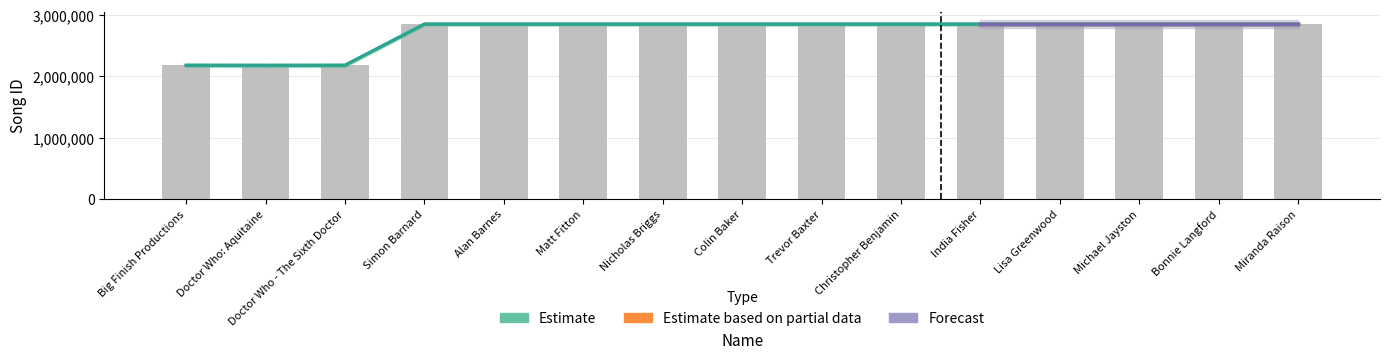

At which category is the sum across all series the highest?

Simon Barnard